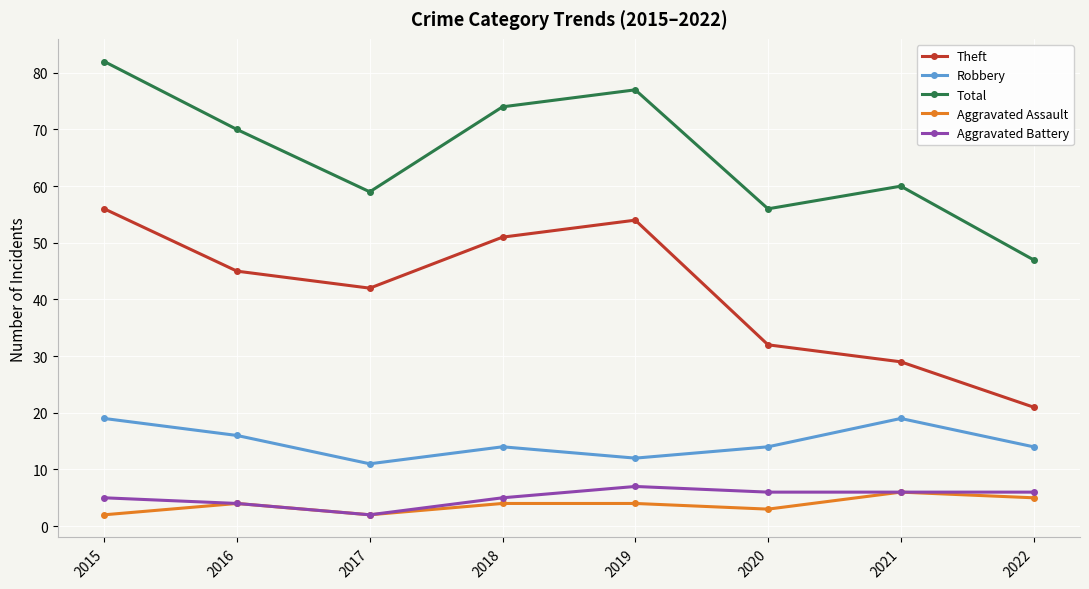

Which series has the largest total across all categories?

Total